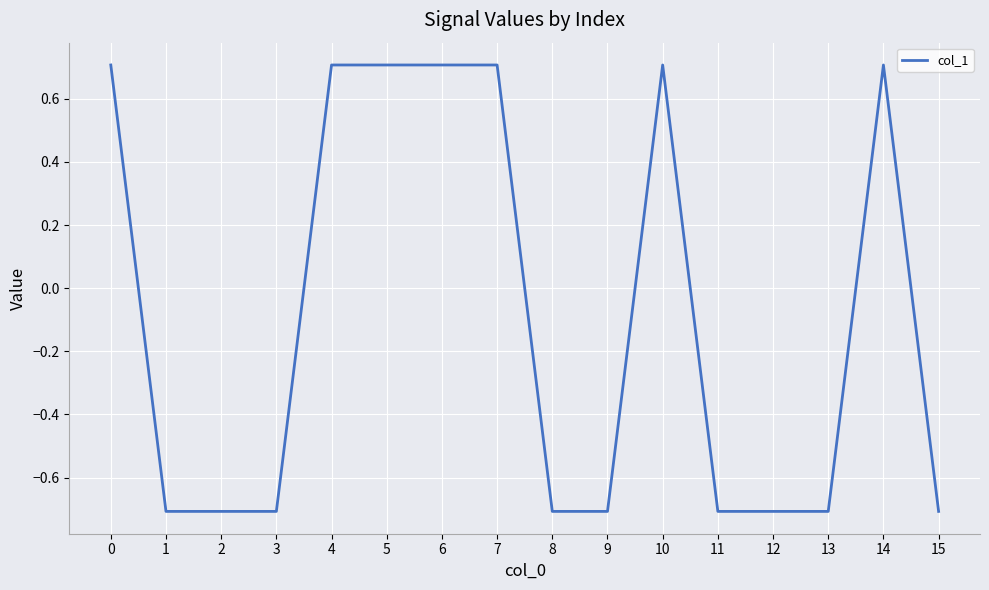

How many lines are shown in the chart?

1